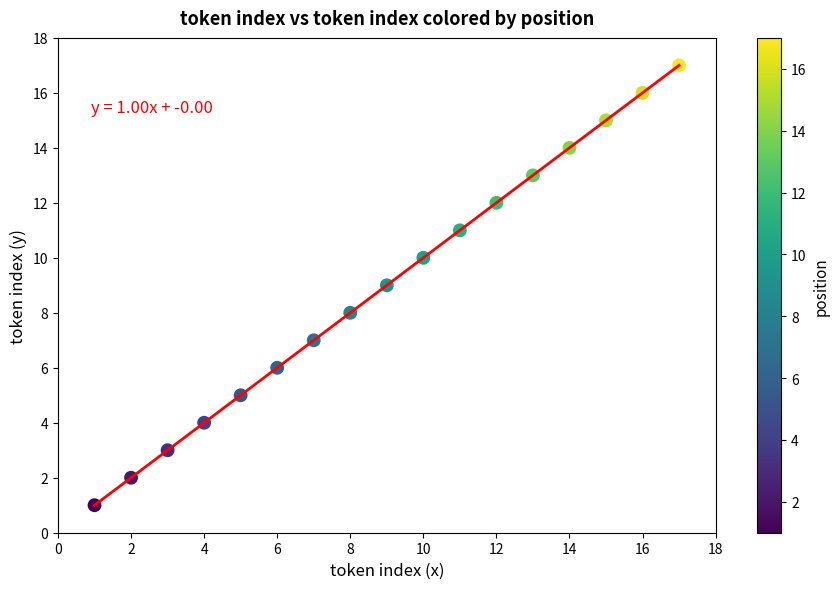

What is the range of X values (max minus min)?

16